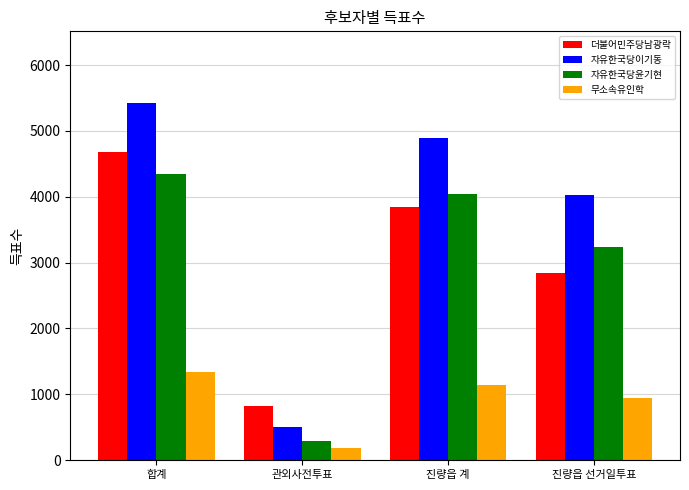

What position from the right is 관외사전투표?

3